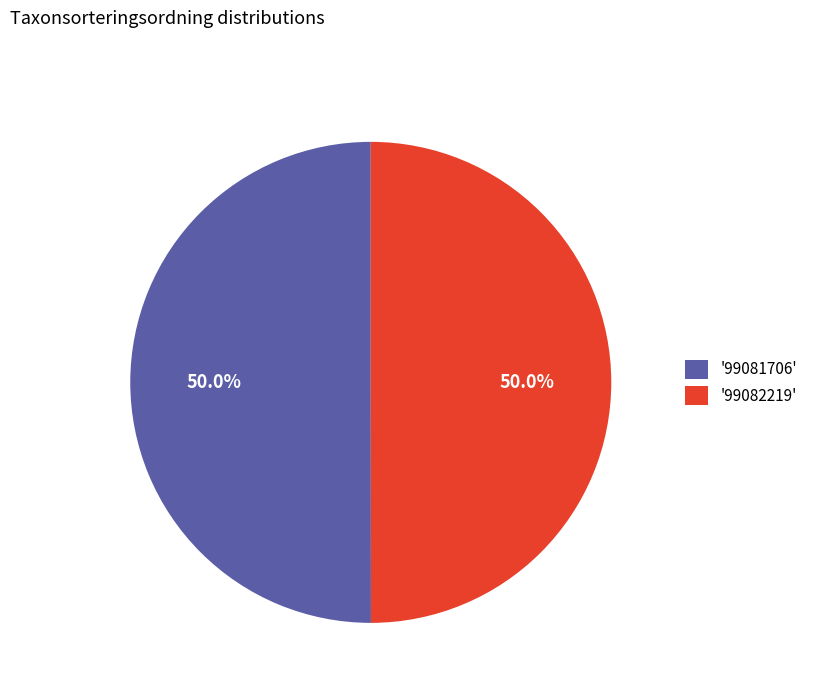

Approximately how many times larger is the value at '99082219' compared to '99081706'?

1.0